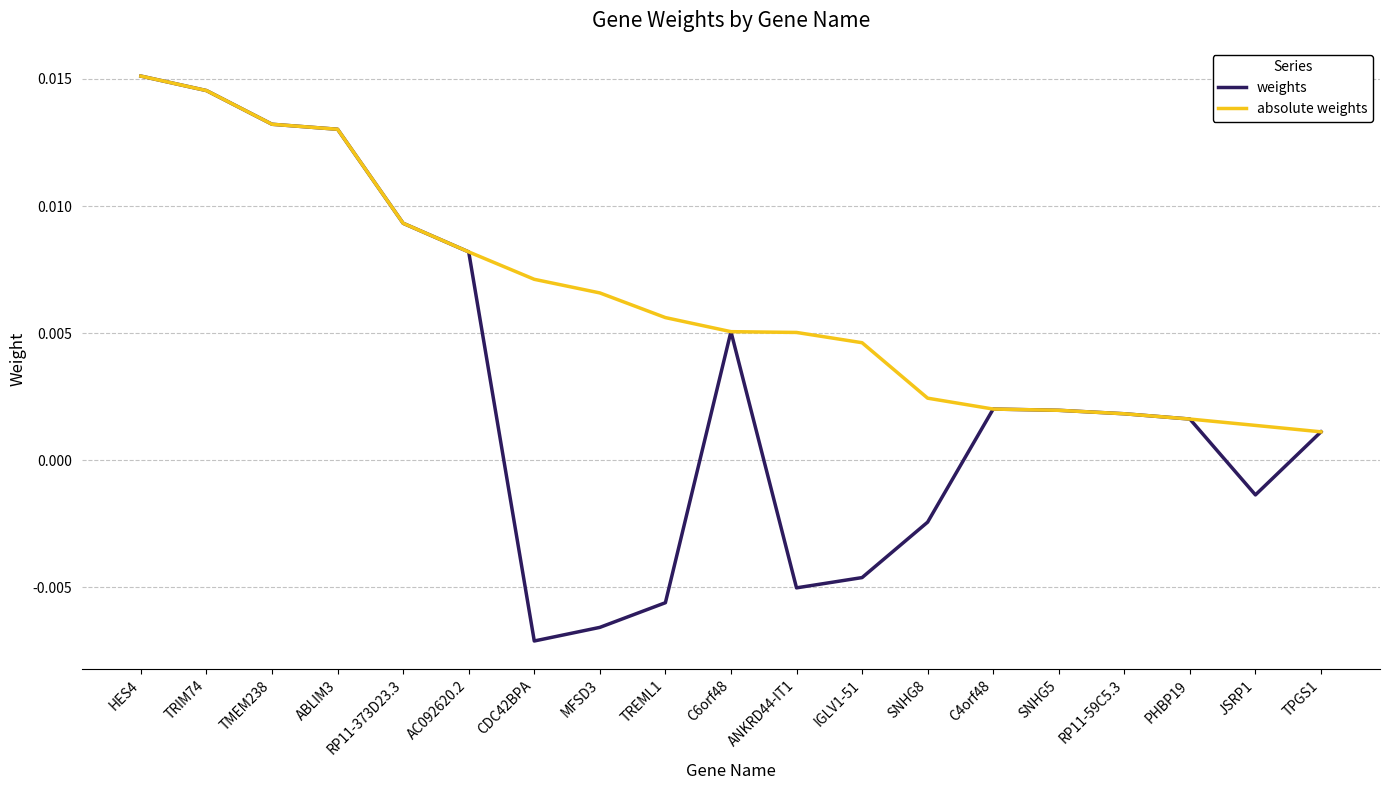

Which series has the widest spread of values?

weights